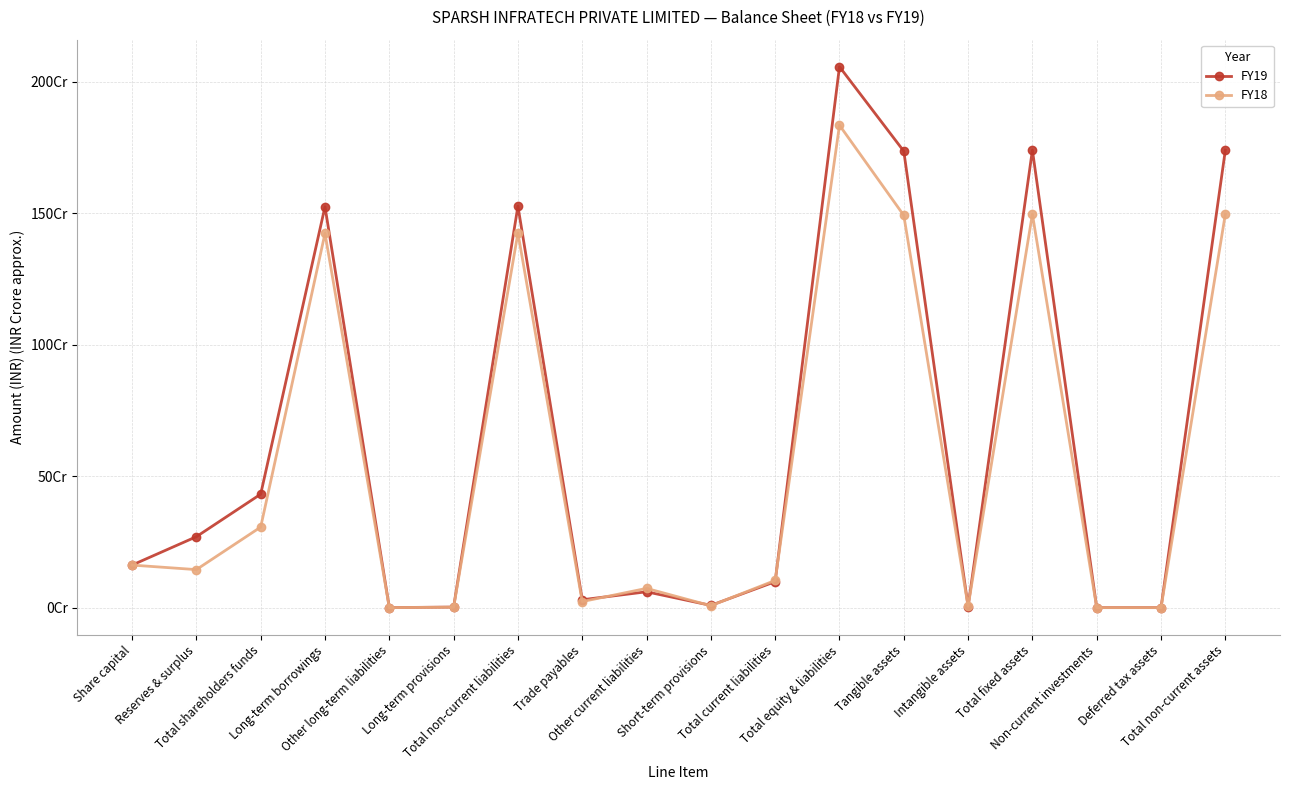

What is the sum of the FY19 values at Total shareholders funds and Intangible assets?

435400835